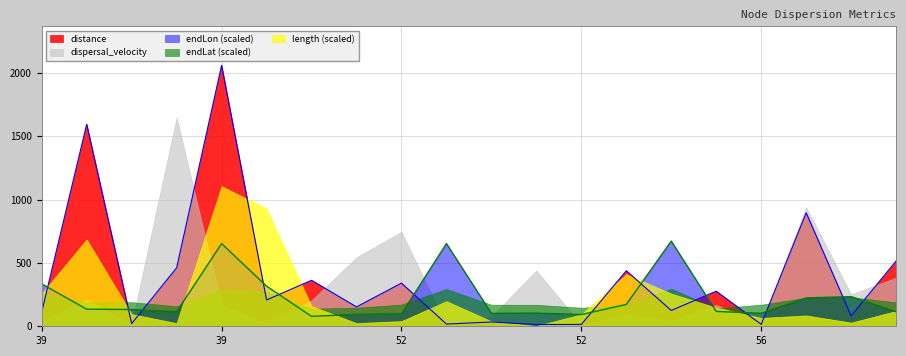

What are all the series names shown in the legend?

distance, dispersal_velocity, endLon (scaled), endLat (scaled), length (scaled)